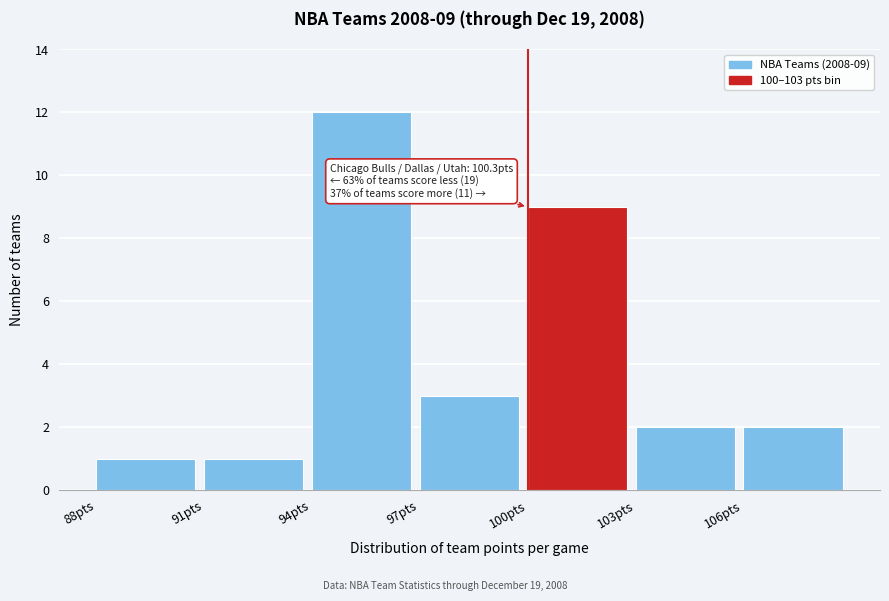

Over which range of the x-axis is the bar tallest?

94 to 97